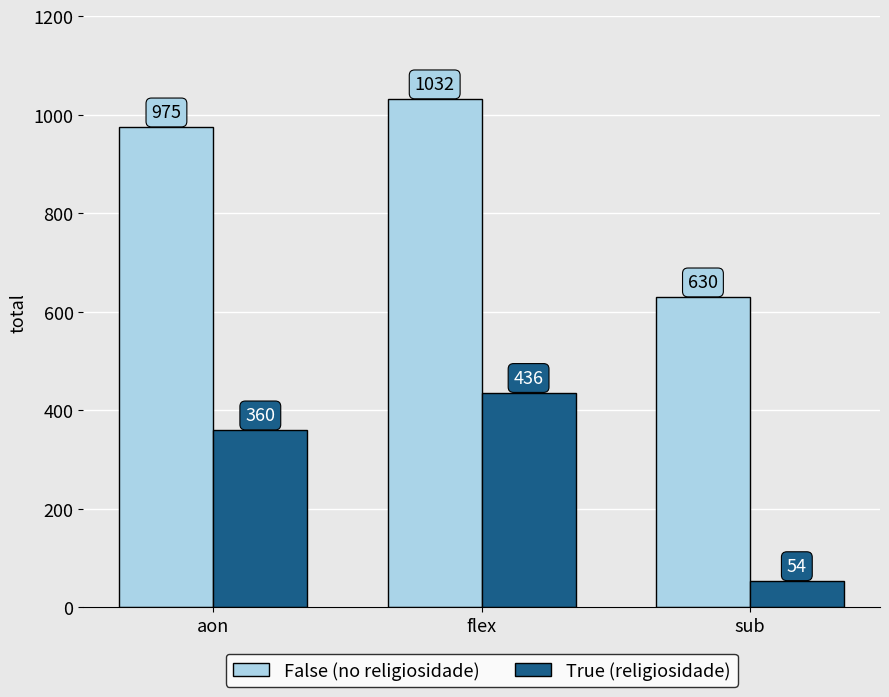

Reading right to left, transcribe all the data shown in this chart.

False (no religiosidade): 630	1032	975
True (religiosidade): 54	436	360